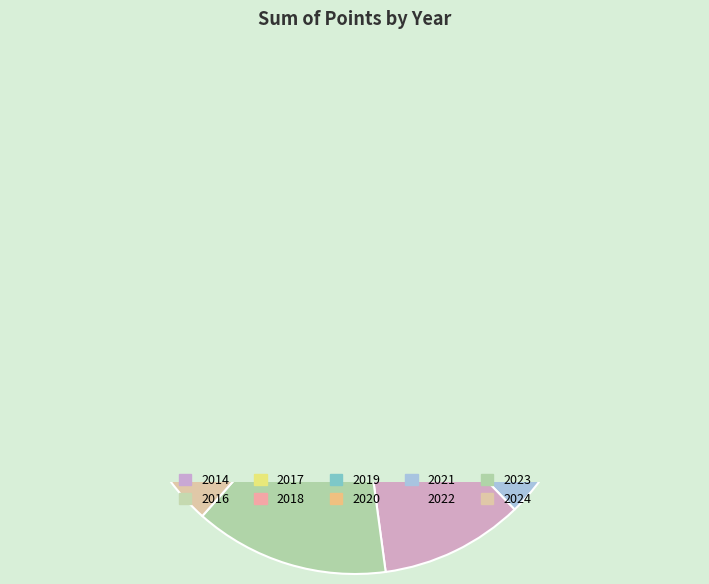

Combined, do 2016 and 2018 account for over 50%?

No